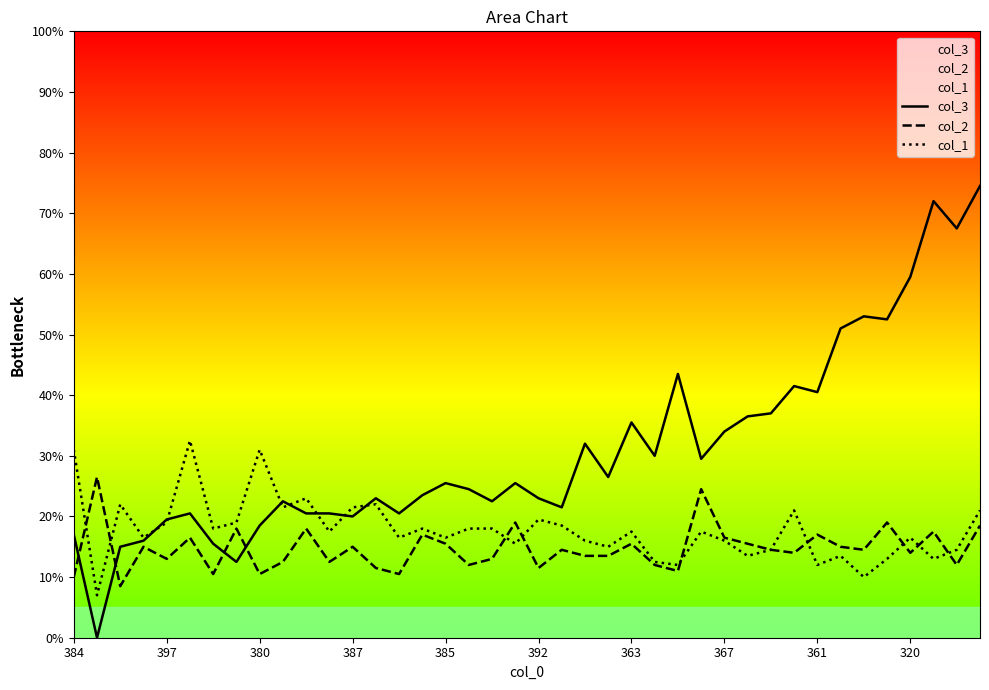

Is it true that col_2 equals 10.0 at 384?

True